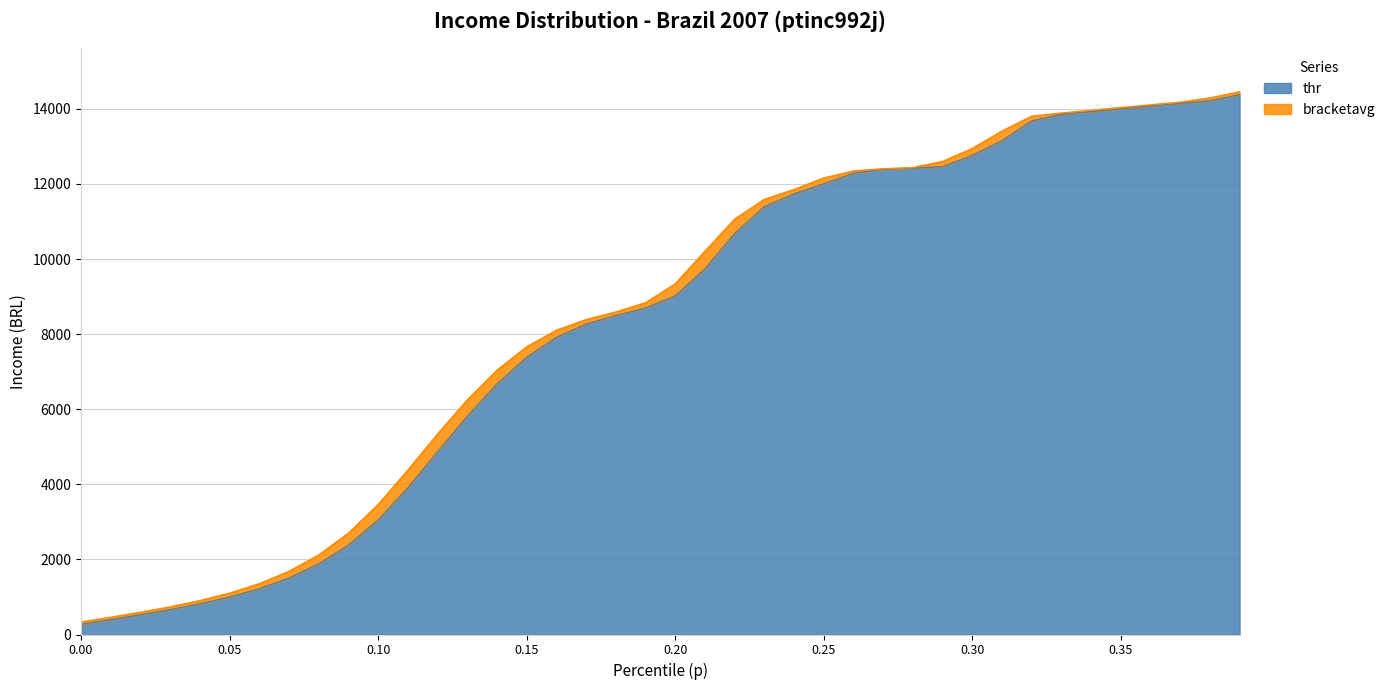

What is the sum of all bracketavg values?

335099.5